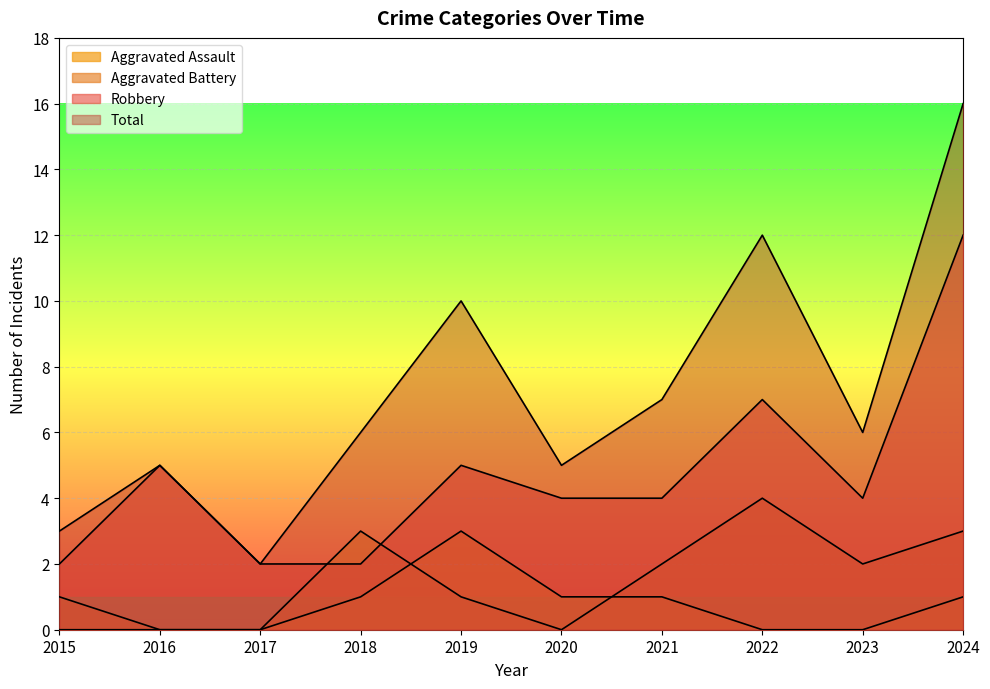

Which category has the lowest value in the Total series?

2017